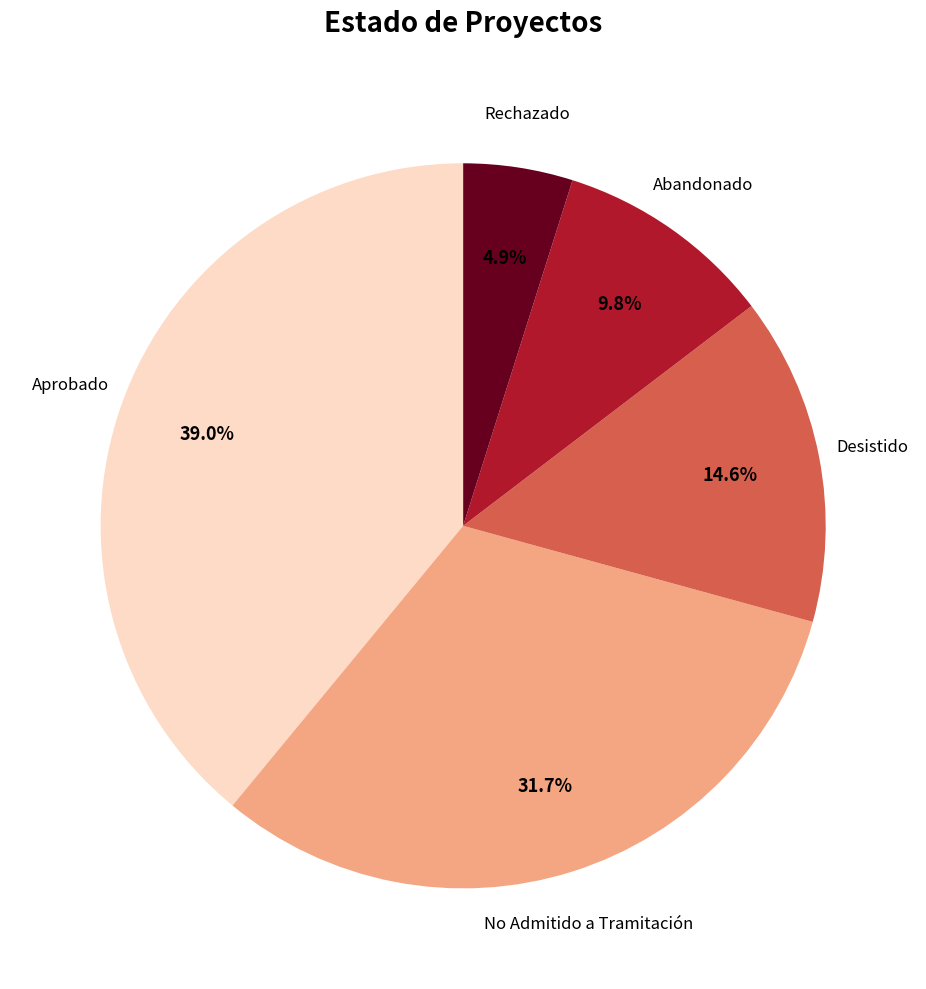

To the nearest percent, what is the average slice percentage?

20%